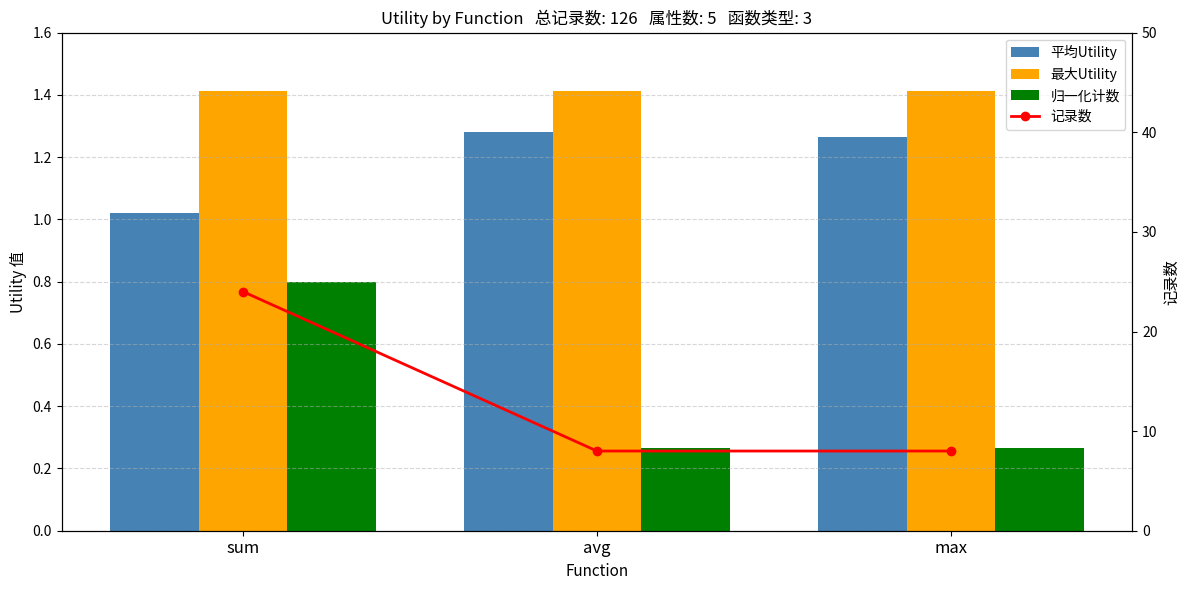

Which label corresponds to the largest value in the chart?

sum